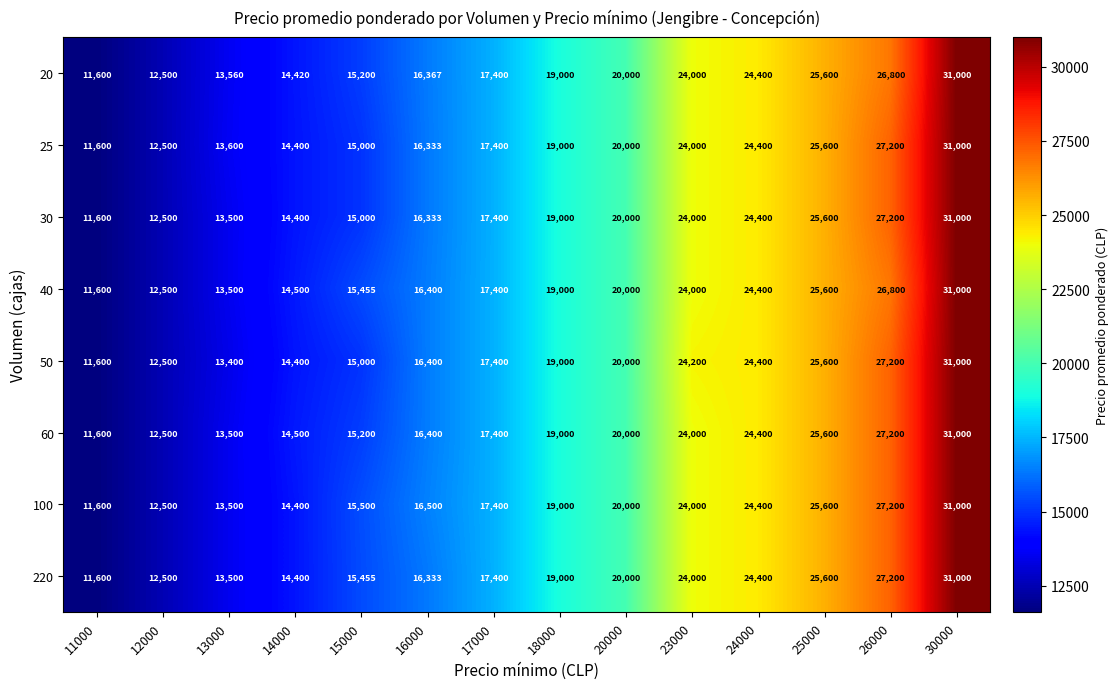

What is the difference between the highest and lowest values at 23000?

200